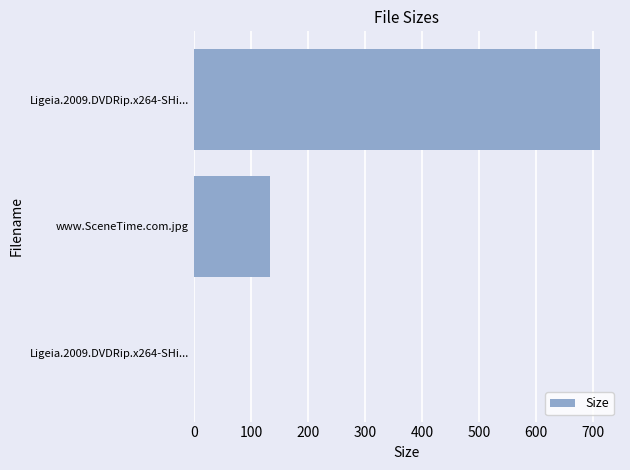

How many series are shown in this chart?

1